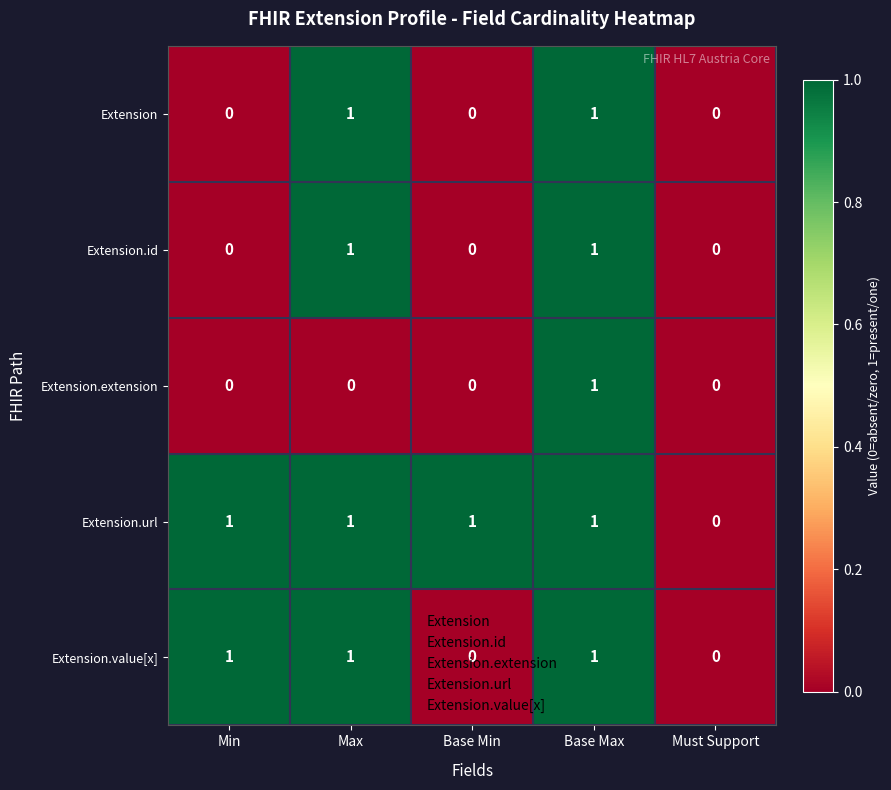

Which series has the largest total across all categories?

Extension.url